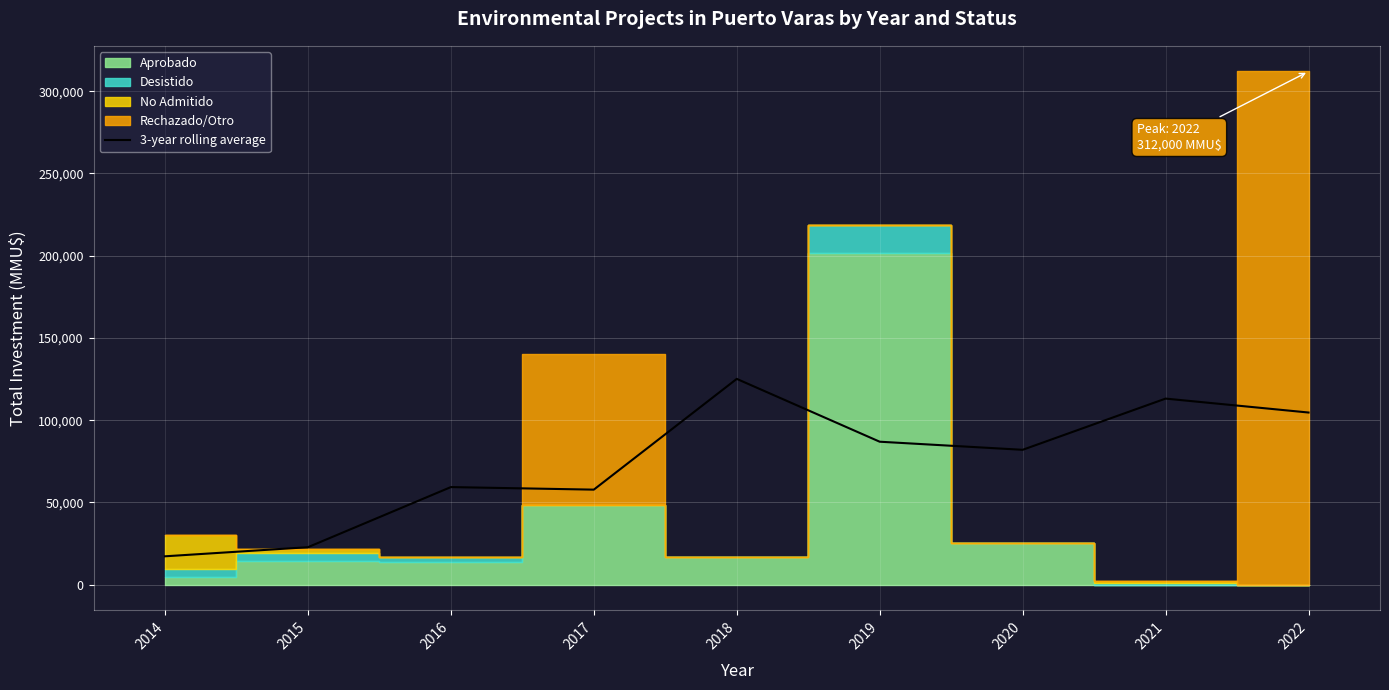

Where is the data nearest to the value 71188?

2020